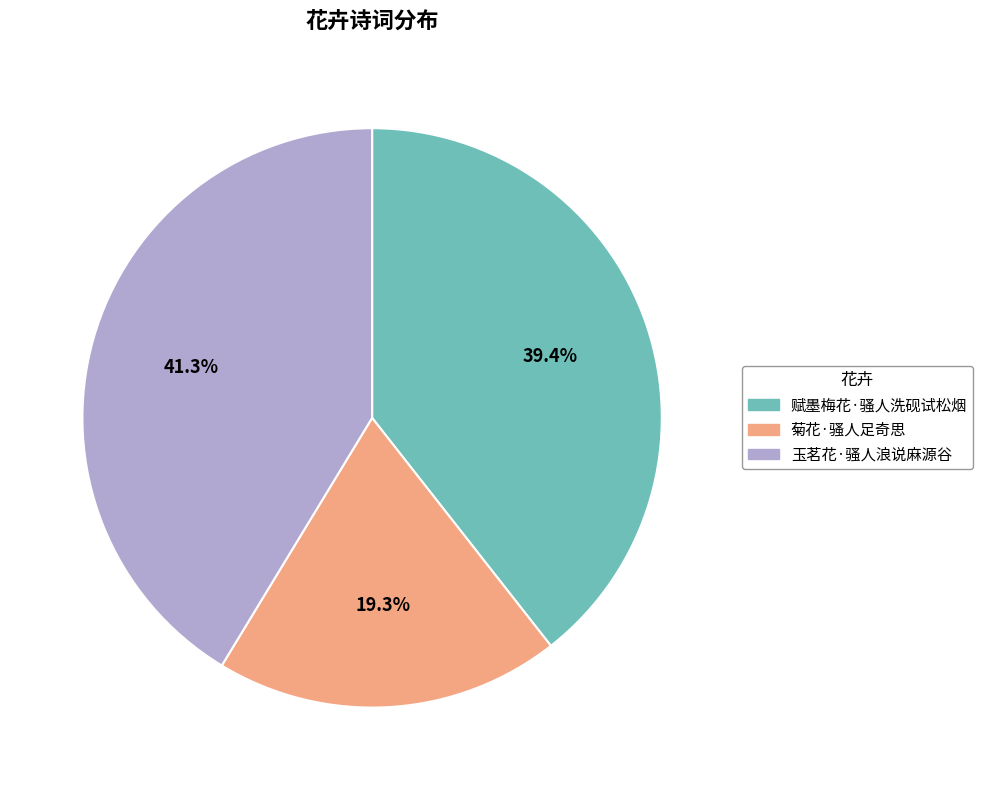

Rank the categories by value from lowest to highest.

菊花·骚人足奇思, 赋墨梅花·骚人洗砚试松烟, 玉茗花·骚人浪说麻源谷